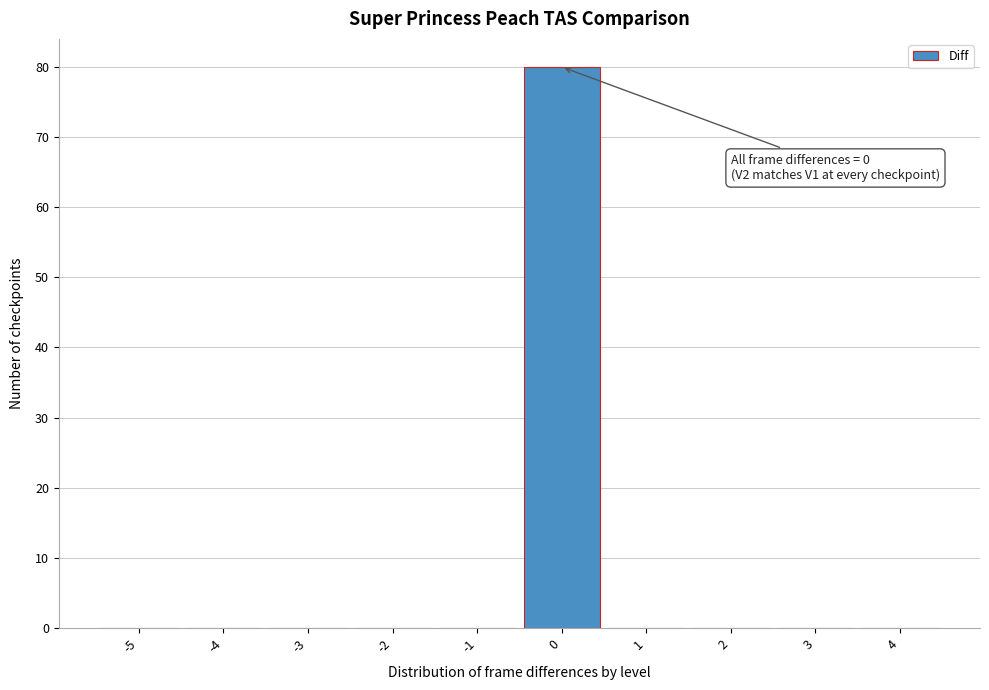

Reading left to right, transcribe all the data shown in this chart.

-5=0	-4=0	-3=0	-2=0	-1=0	0=80	1=0	2=0	3=0	4=0